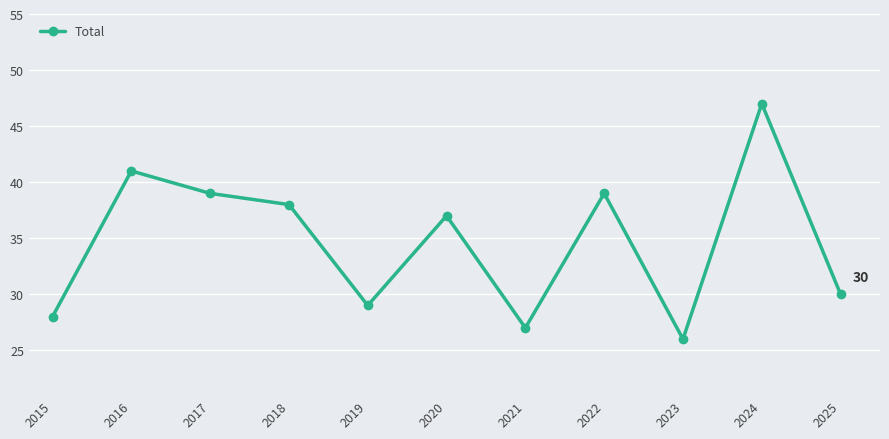

What is the average value?

35